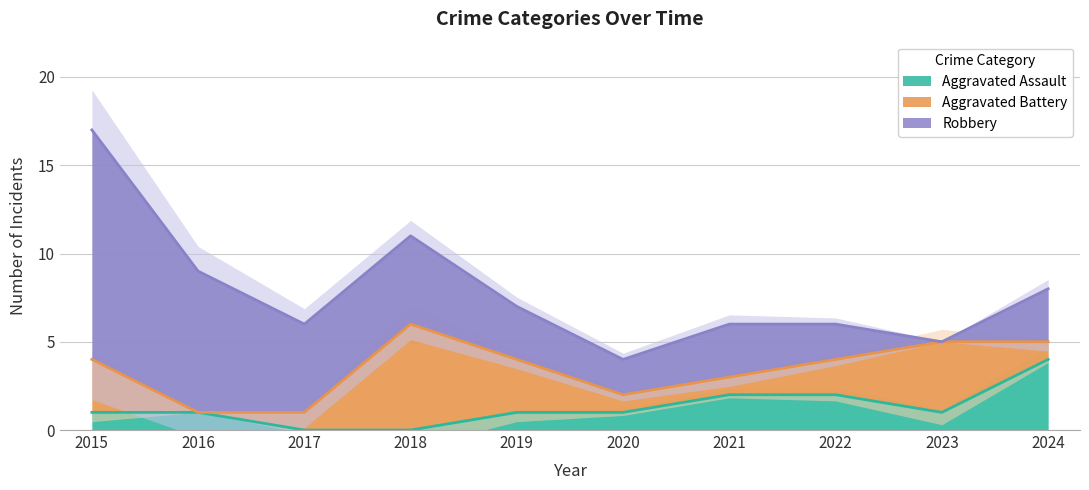

Between 2018 and 2022, which series saw the biggest shift?

Aggravated Battery